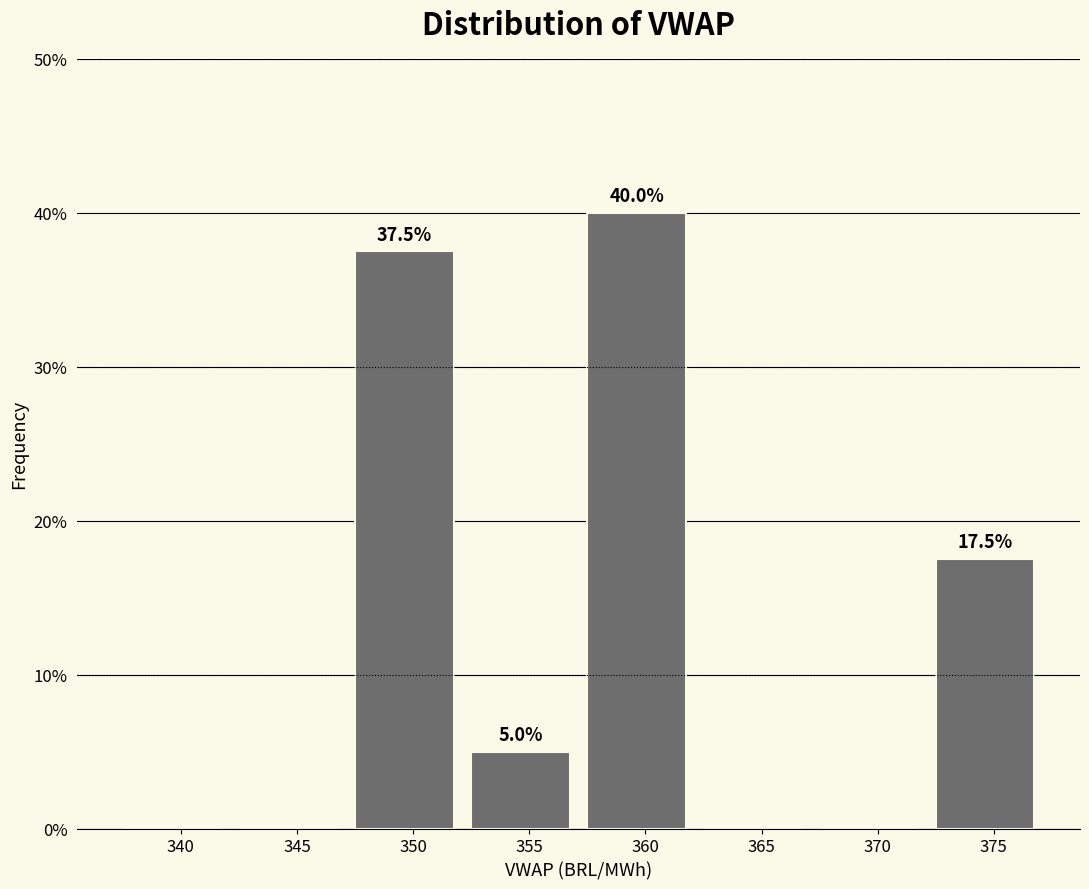

Reading left to right, what are all the values shown in this chart?

340=0.0	345=0.0	350=37.5	355=5.0	360=40.0	365=0.0	370=0.0	375=17.5